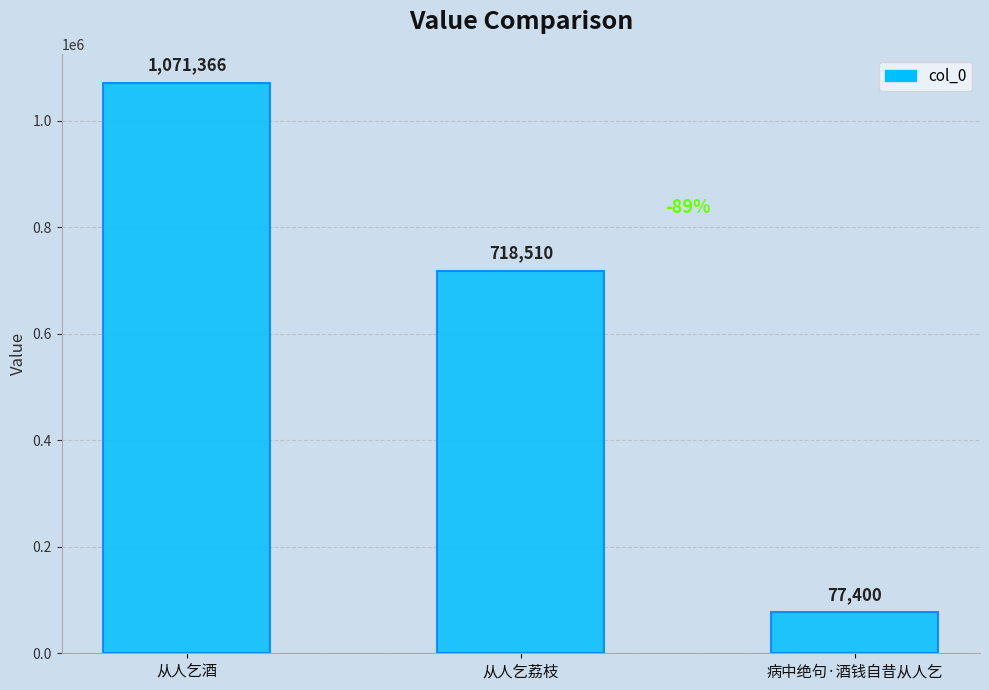

Reading left to right, extract all data points from this chart.

从人乞酒=1071366	从人乞荔枝=718510	病中绝句·酒钱自昔从人乞=77400